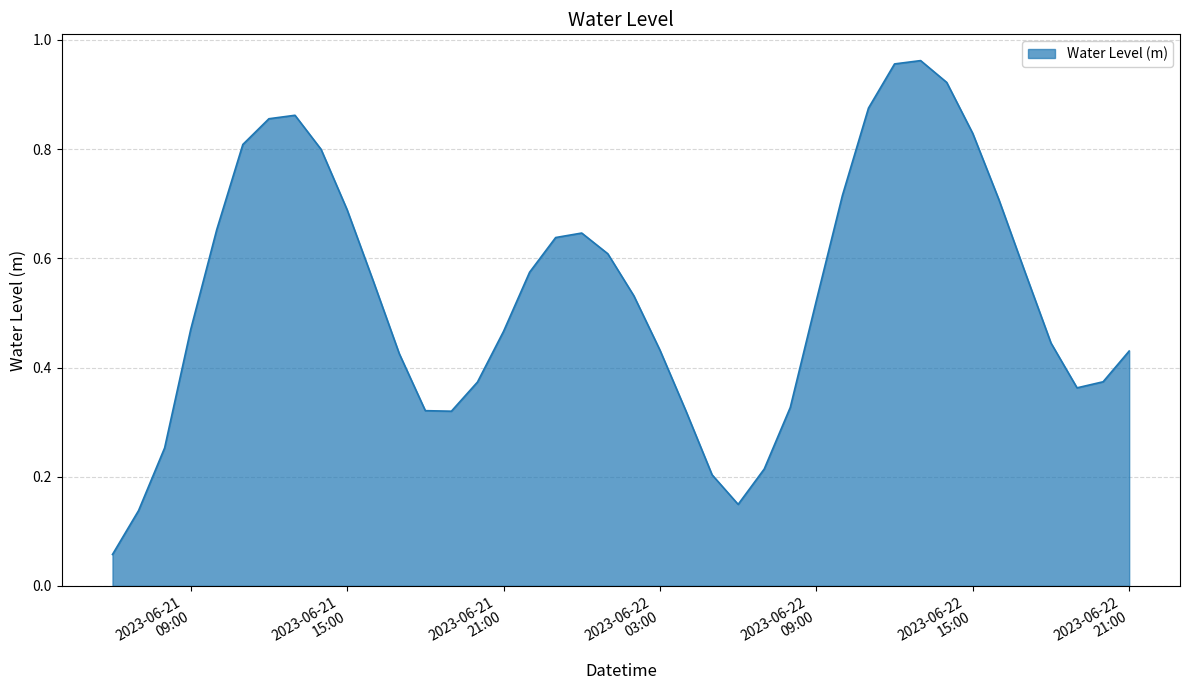

Count the number of categories in the chart.

40